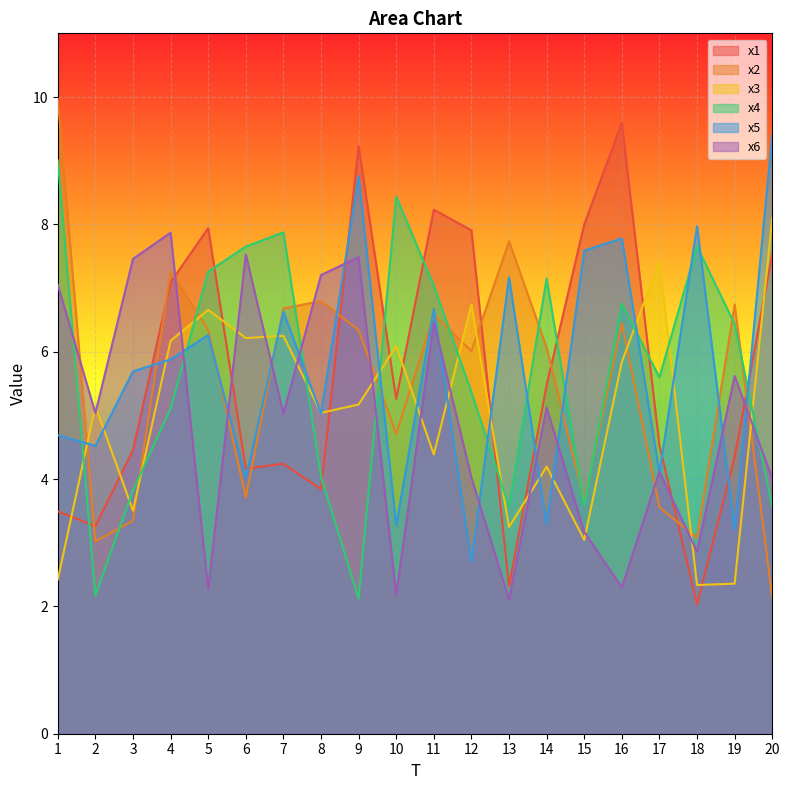

True or false: x2 and x5 intersect in this chart.

True